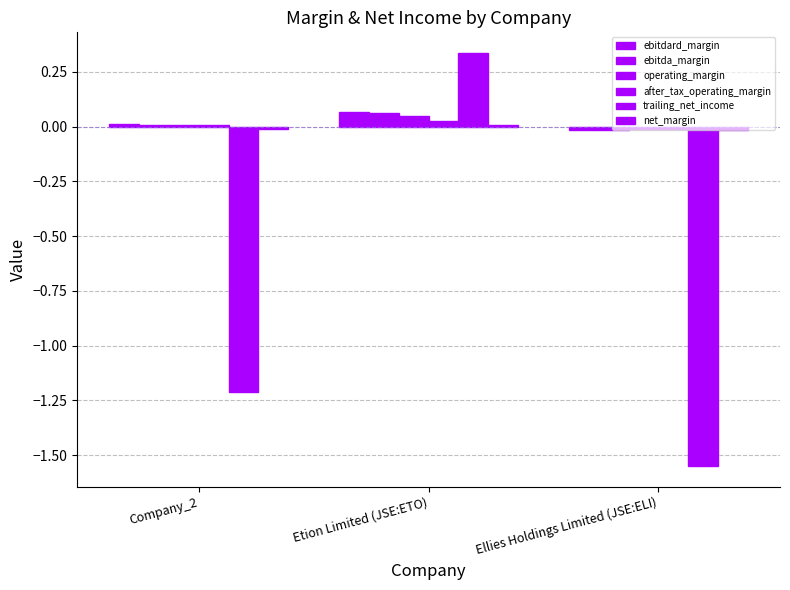

Are the bars grouped side by side (vs. stacked)?

Yes